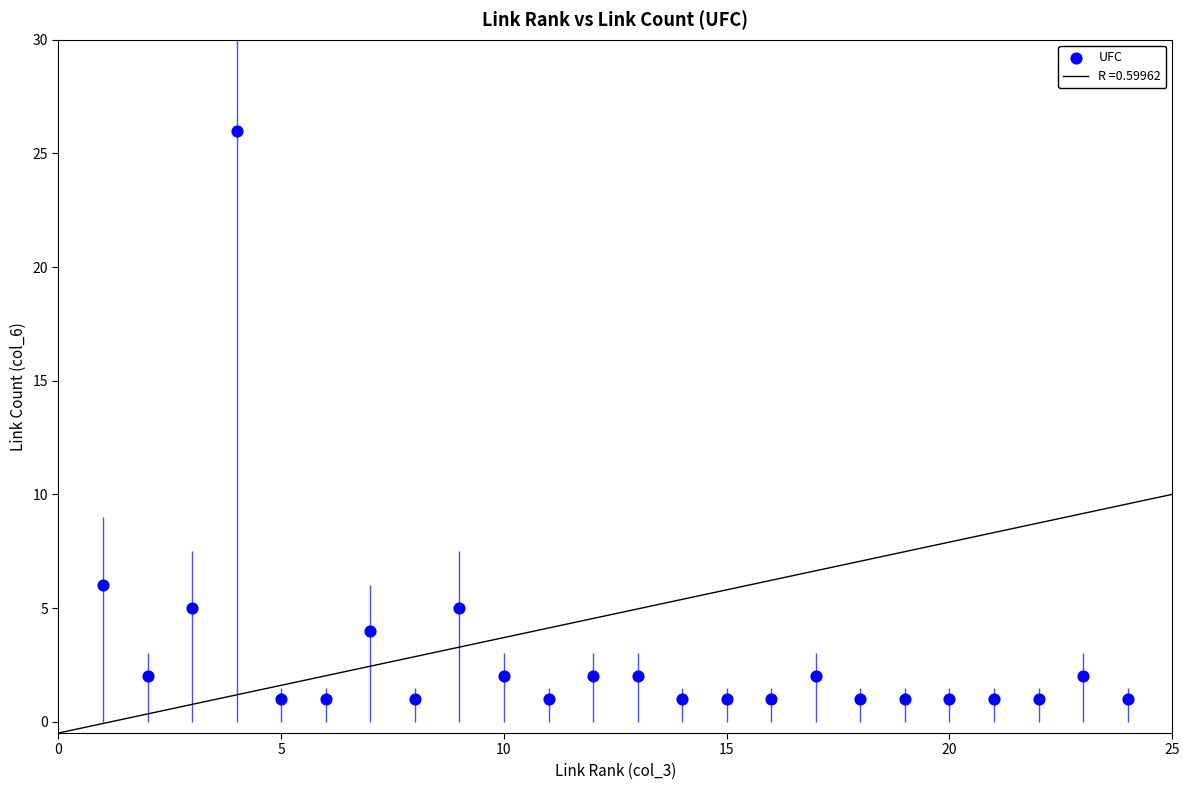

What is the range of X values (max minus min)?

23